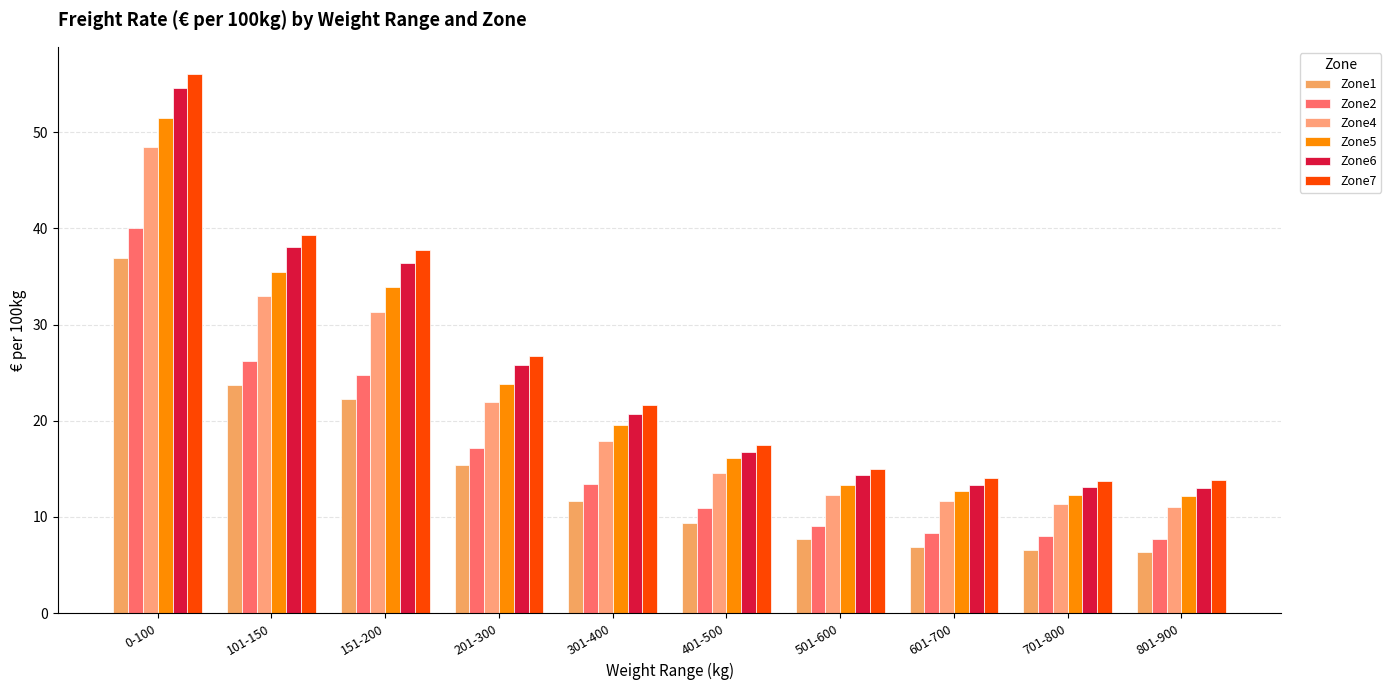

What is the average value of the Zone6 series?

24.6